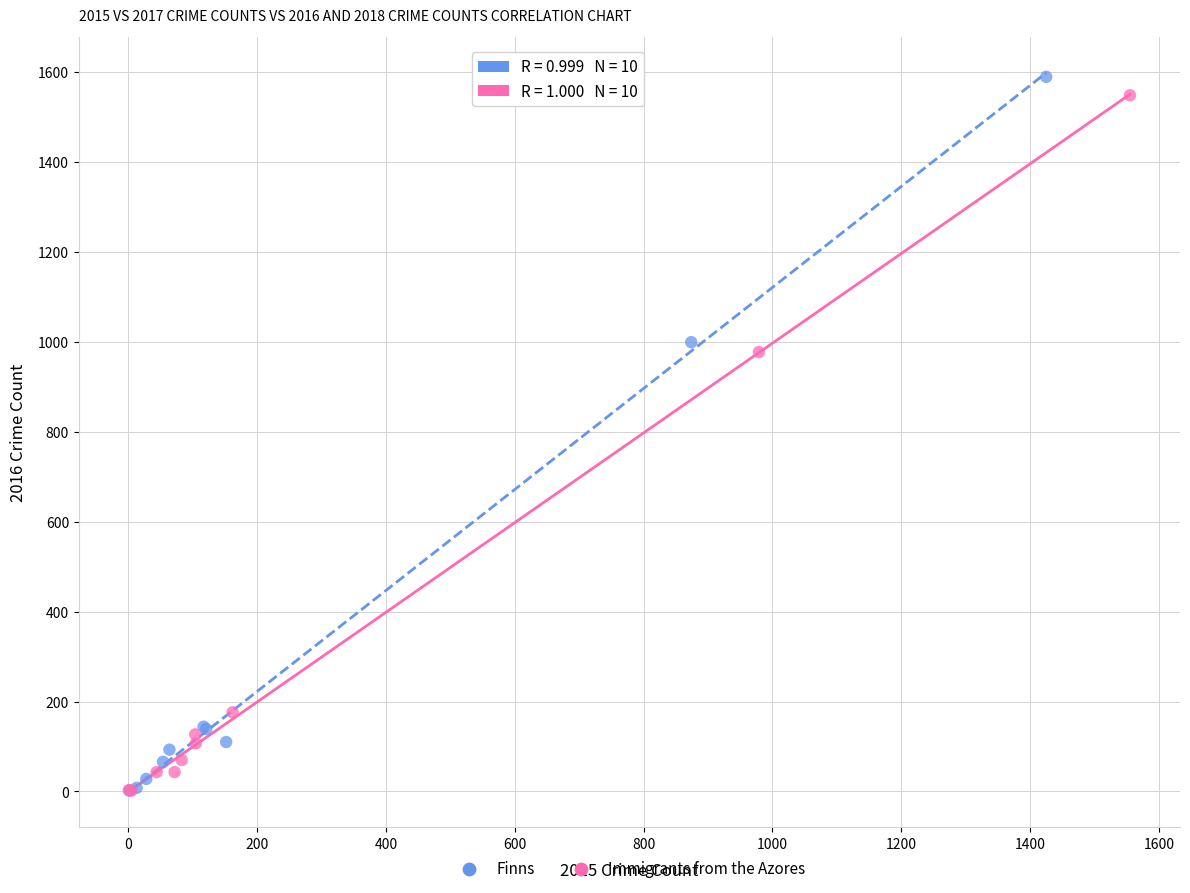

Which series has the widest spread of Y values?

Finns